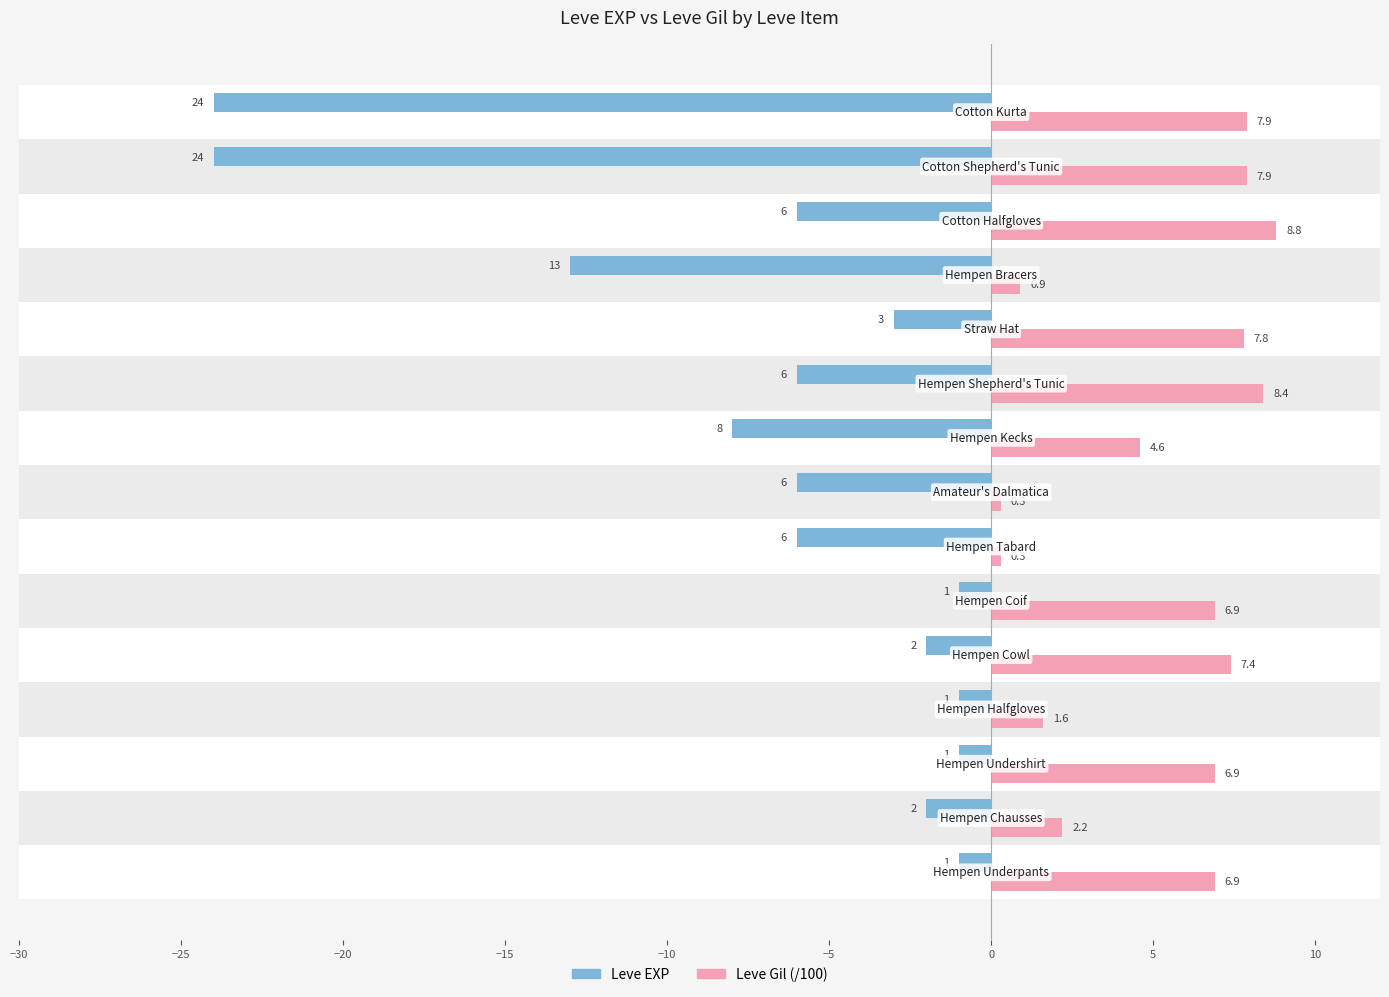

Is it true that Leve EXP equals -8.4 at 5?

False